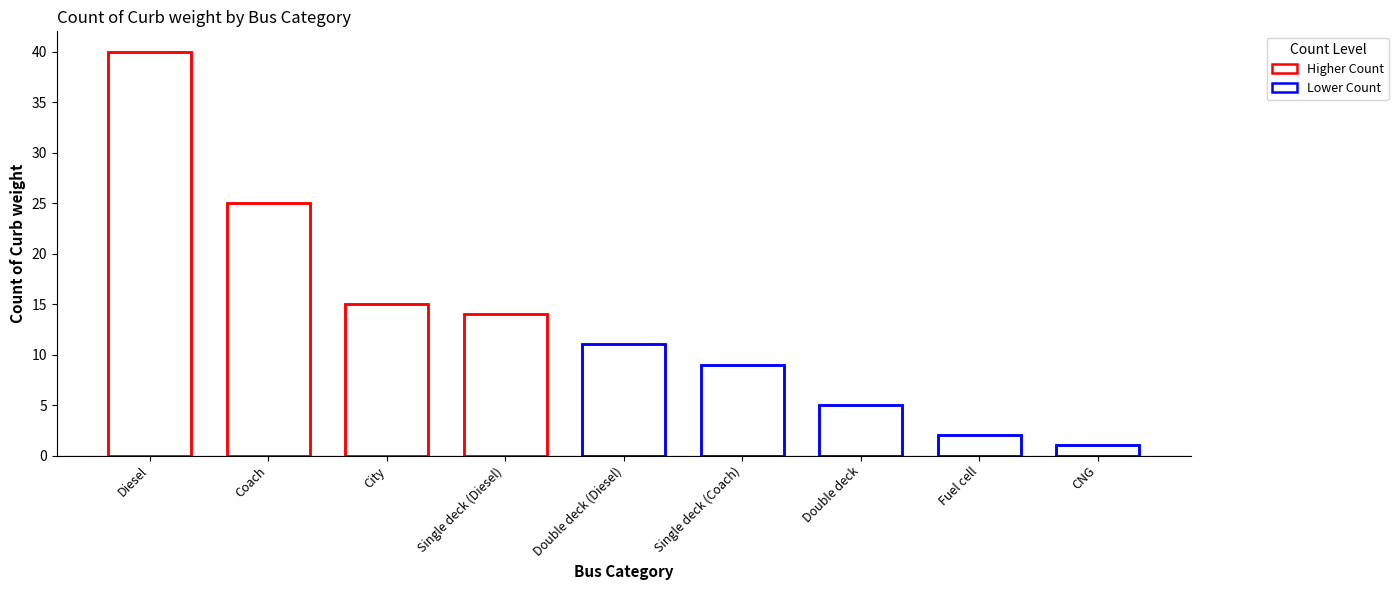

Reading left to right, extract all data points from this chart.

Diesel=40	Coach=25	City=15	Single deck (Diesel)=14	Double deck (Diesel)=11	Single deck (Coach)=9	Double deck=5	Fuel cell=2	CNG=1